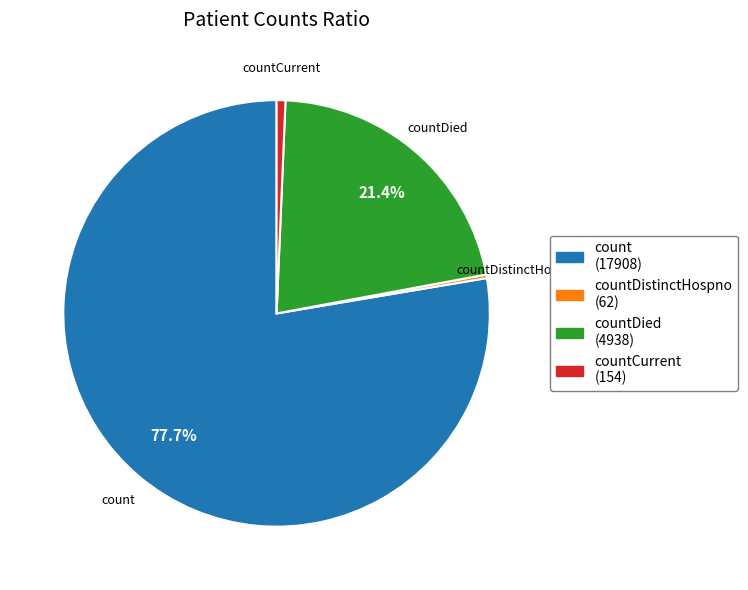

Which category has the biggest portion of the pie?

count (17908)